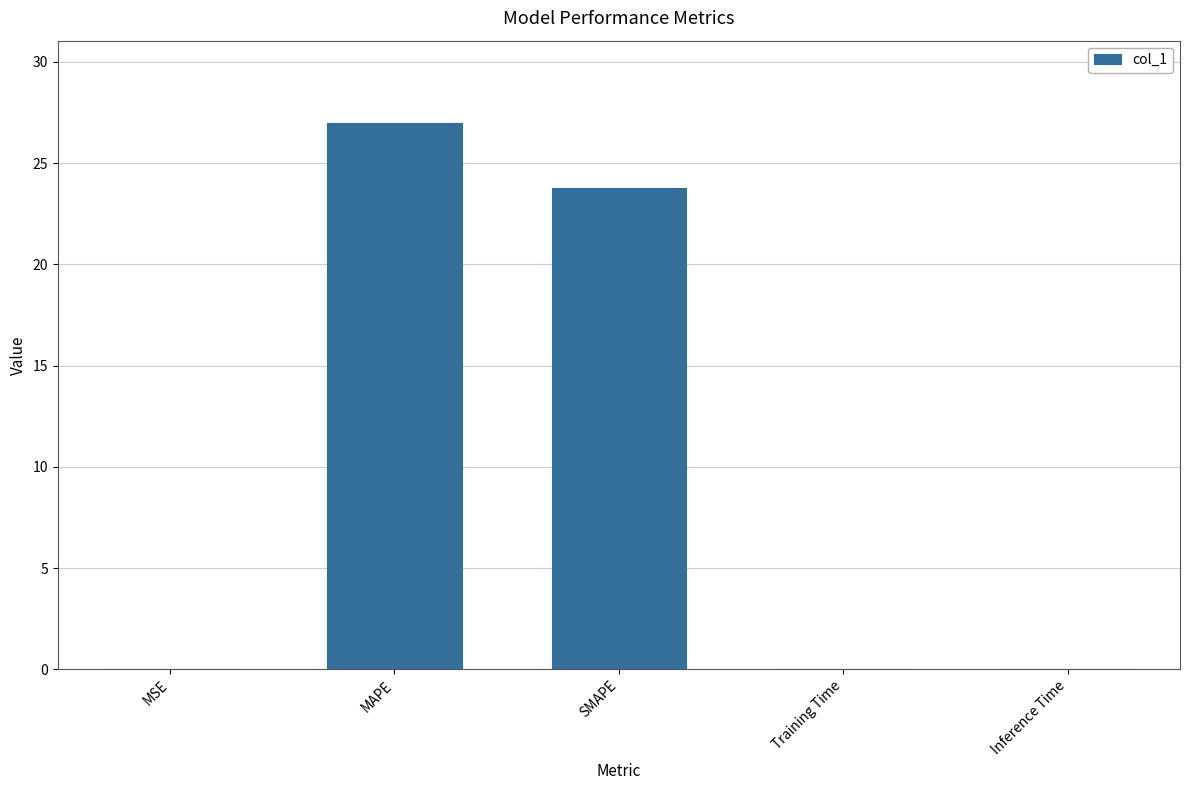

What is the greatest value displayed?

27.0